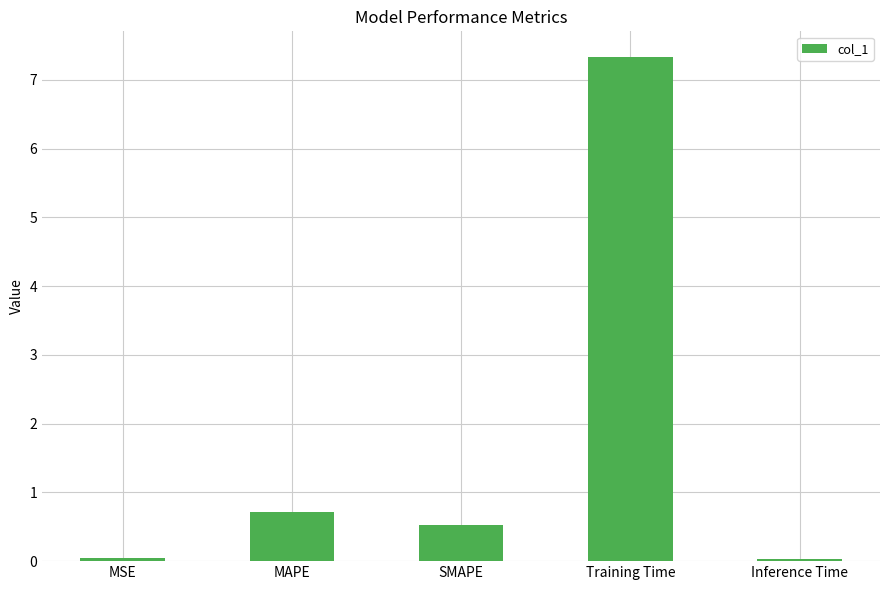

At which label is the value closest to 3?

MAPE